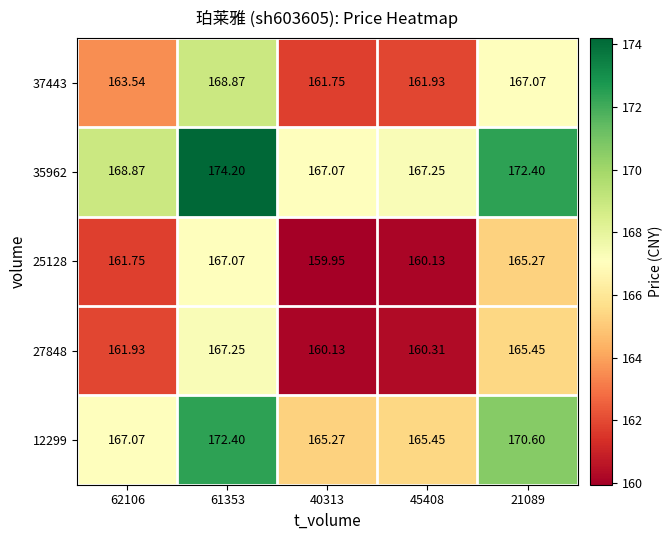

What is the total value across all series at 40313?

814.2